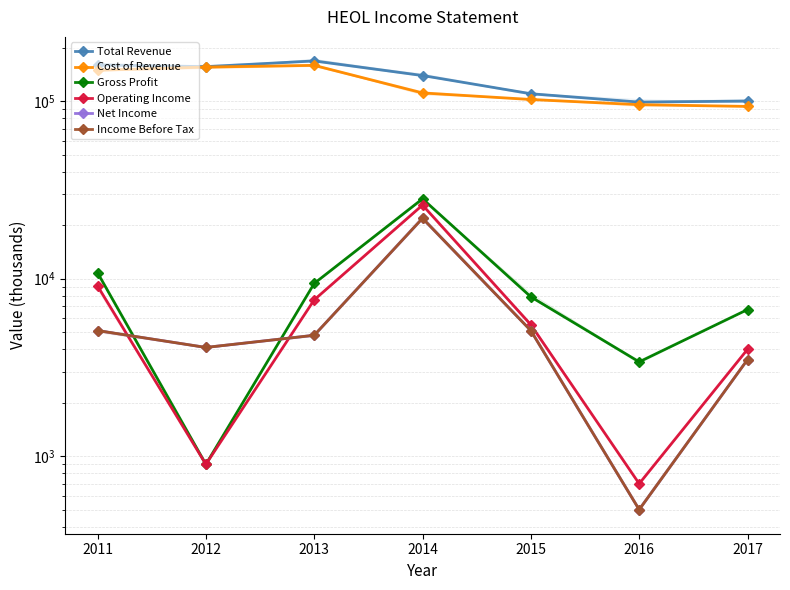

At which label does Income Before Tax reach its peak?

2014